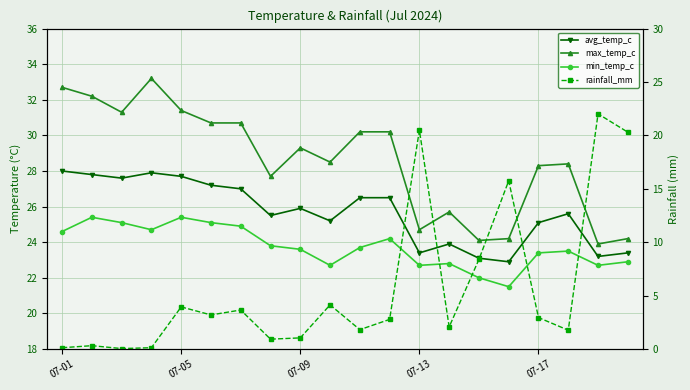

True or false: avg_temp_c and max_temp_c intersect in this chart.

False